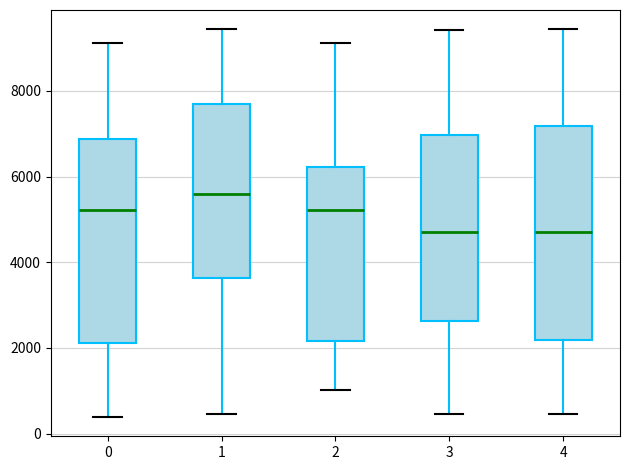

Reading left to right, read every box against the y-axis: the position of its median line, the range the box covers, and the ends of its whiskers. The values are not printed on the chart, so give them approximately, as read against the axis.

0: median 5200, box 2200 to 6800, whiskers 400 to 9200
1: median 5600, box 3600 to 7600, whiskers 400 to 9400
2: median 5200, box 2200 to 6200, whiskers 1000 to 9200
3: median 4800, box 2600 to 7000, whiskers 400 to 9400
4: median 4800, box 2200 to 7200, whiskers 400 to 9400